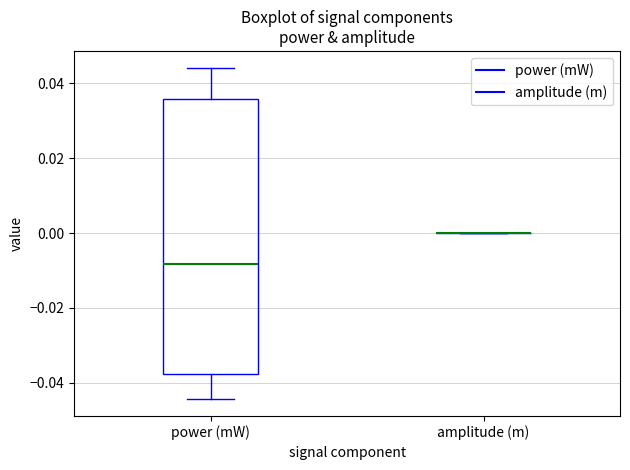

Reading left to right, read every box against the y-axis: the position of its median line, the range the box covers, and the ends of its whiskers. The values are not printed on the chart, so give them approximately, as read against the axis.

power (mW): median -0.008, box -0.038 to 0.036, whiskers -0.044 to 0.044
amplitude (m): box collapsed to a line at 0.000, whiskers 0.000 to 0.000